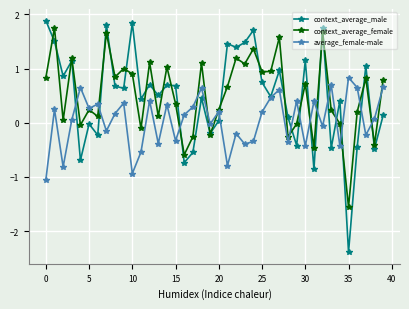

How many distinct data groups are displayed?

3